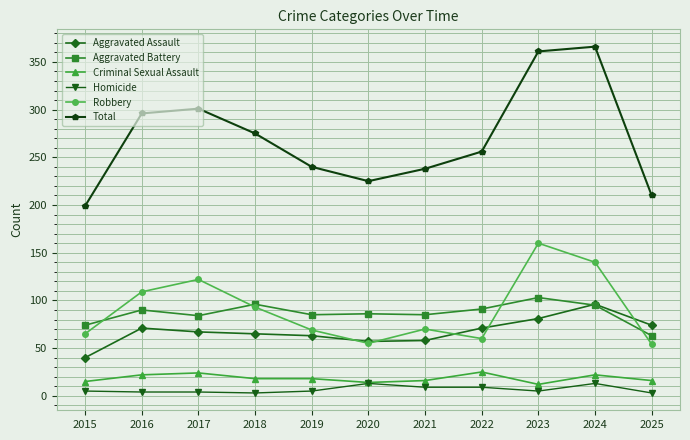

What is the difference between the maximum and minimum values in the Homicide series?

10